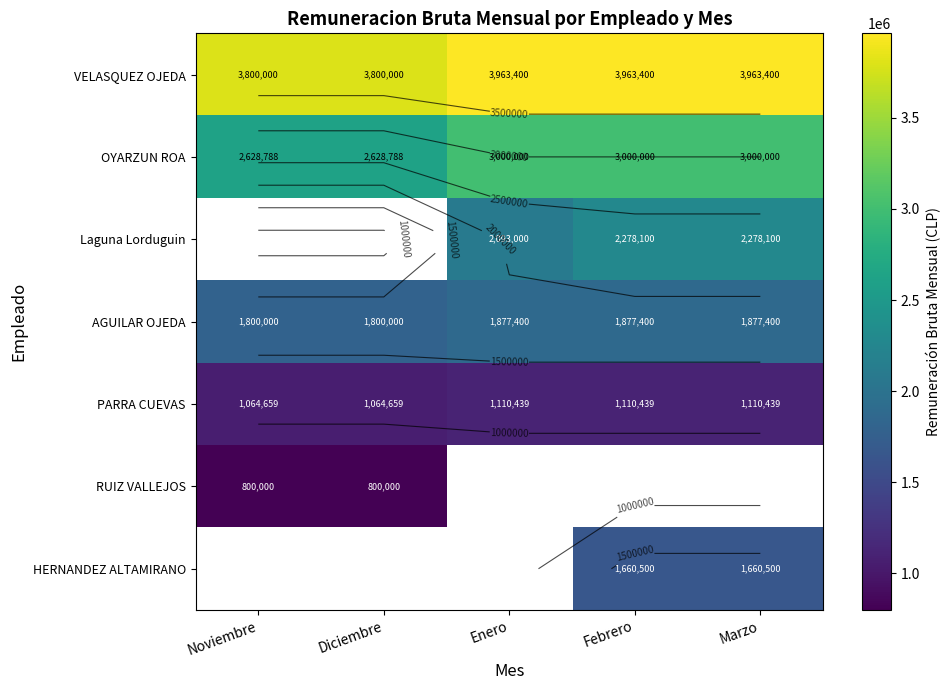

Rank the series by their average value, from lowest to highest.

PARRA CUEVAS, RUIZ VALLEJOS, HERNANDEZ ALTAMIRANO, OYARZUN ROA, Laguna Lorduguin, AGUILAR OJEDA, VELASQUEZ OJEDA